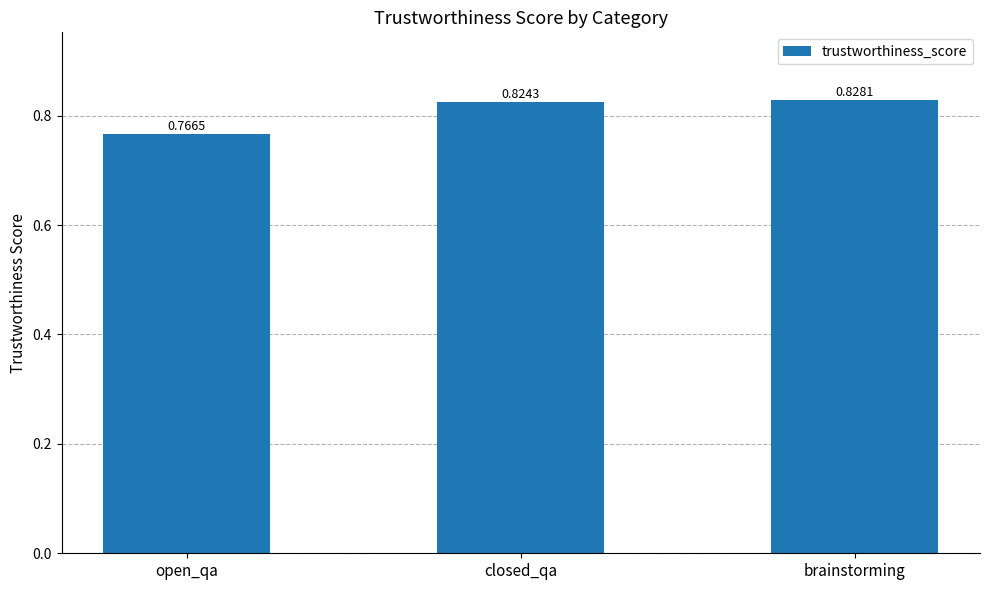

Which has a higher value, closed_qa or brainstorming?

brainstorming